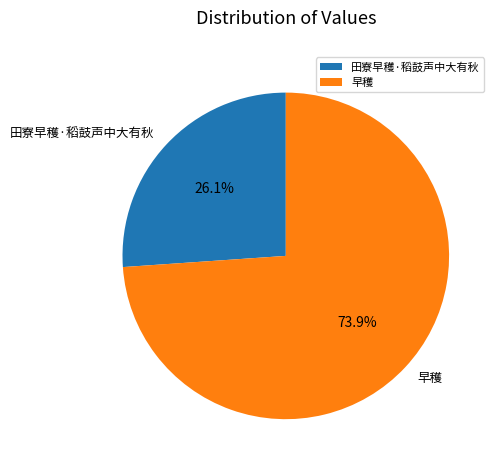

Is there any slice that represents more than half of the pie?

Yes